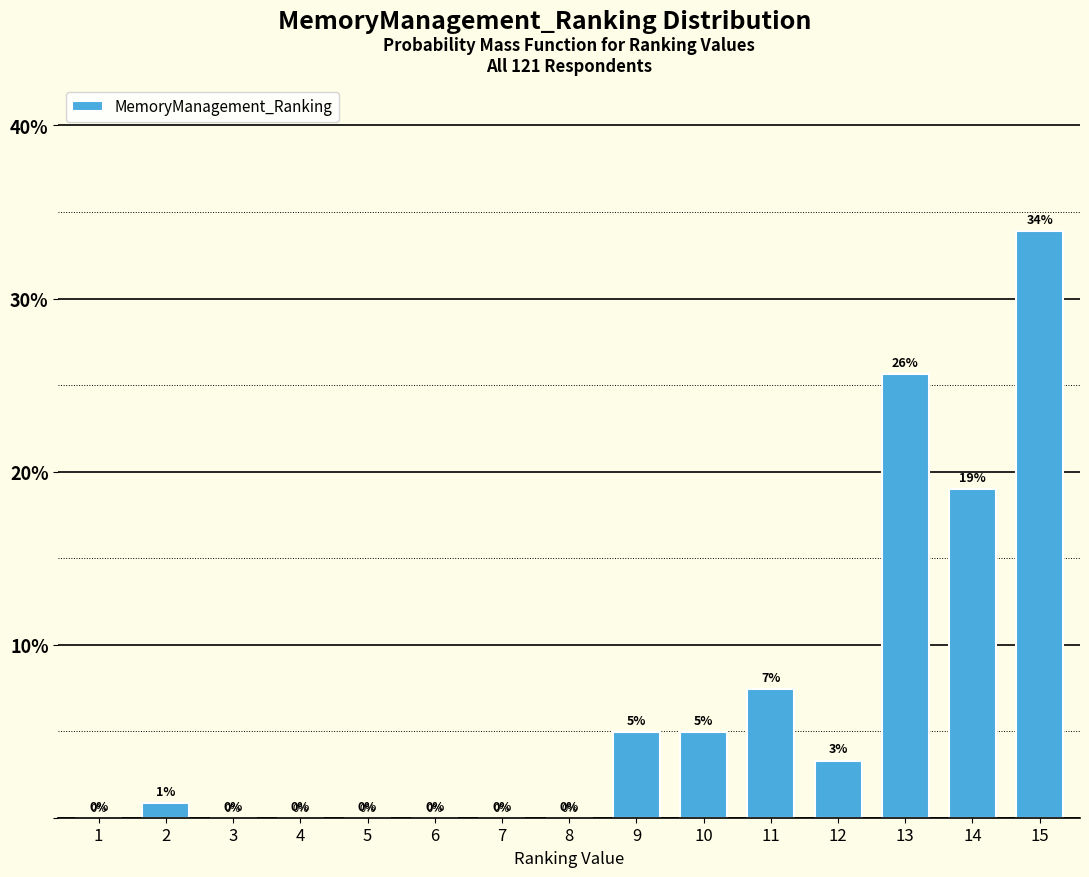

What is the sum of the values at 5 and 9?

5.0